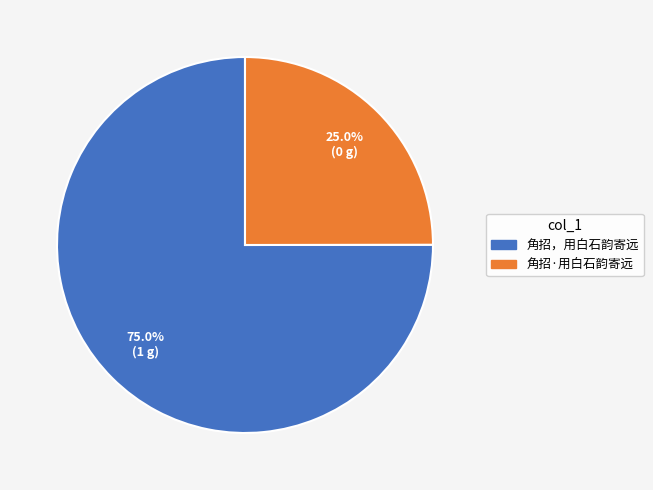

The 角招，用白石韵寄远 slice represents 88% of the pie. True or false?

False